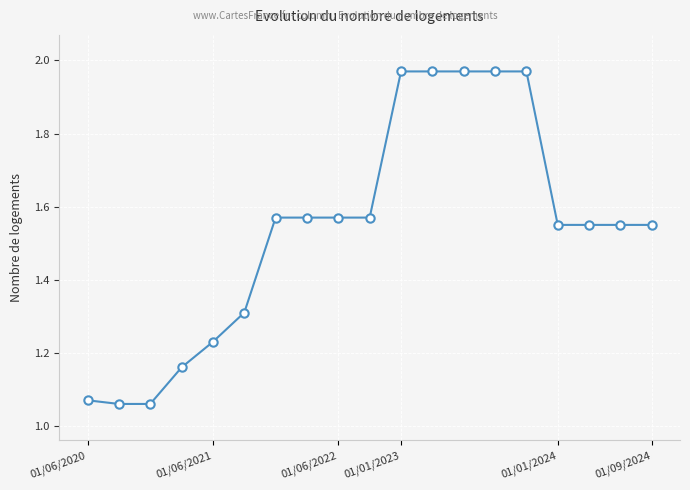

What is the average value?

1.5